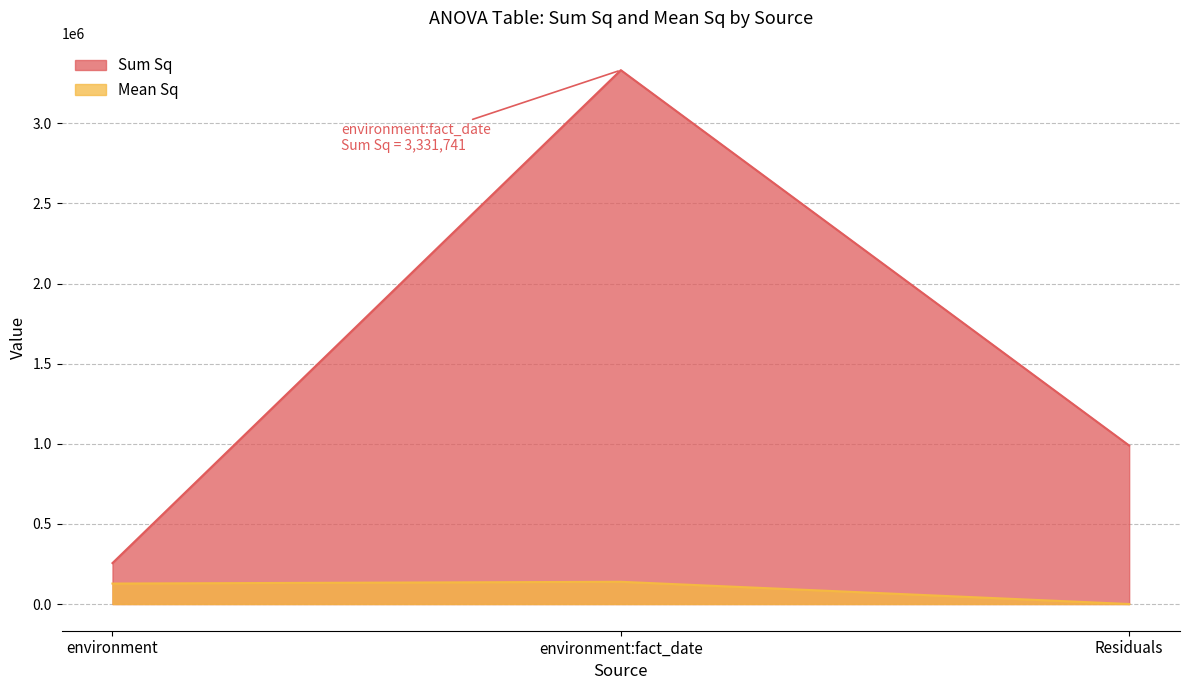

Which series has the largest range (max minus min)?

Sum Sq